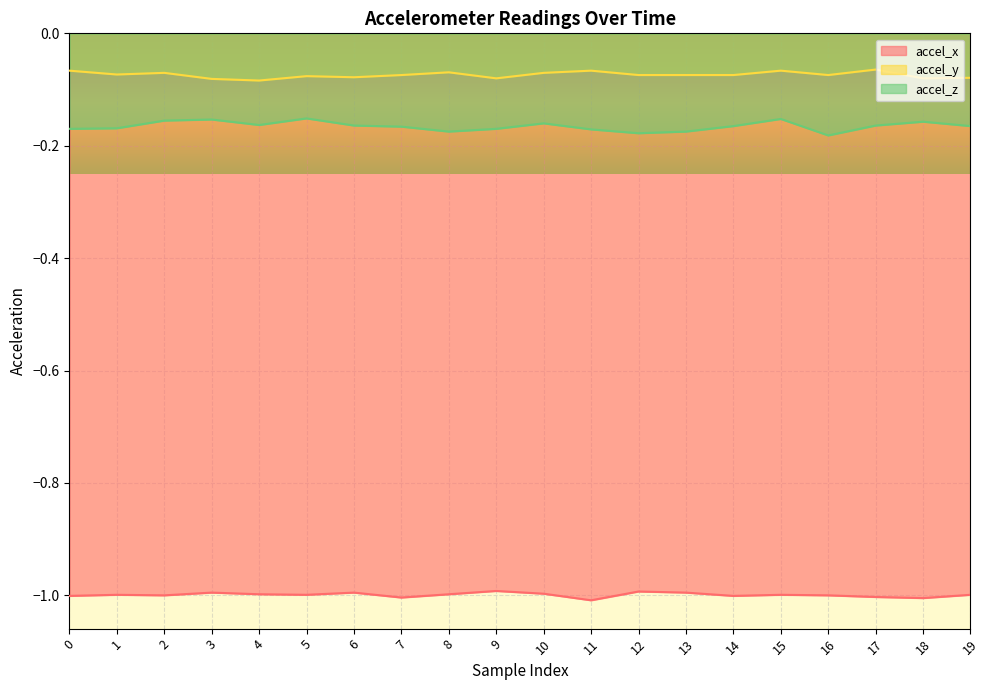

True or false: accel_z and accel_y cross at least once.

False